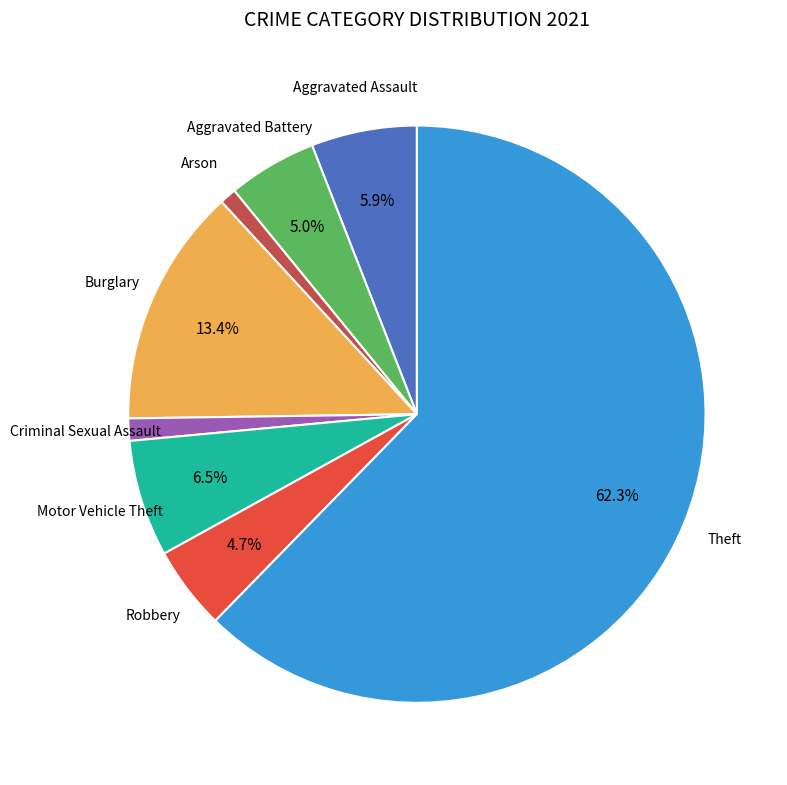

To the nearest percent, what is the difference between the Robbery and Burglary slice percentages?

9%